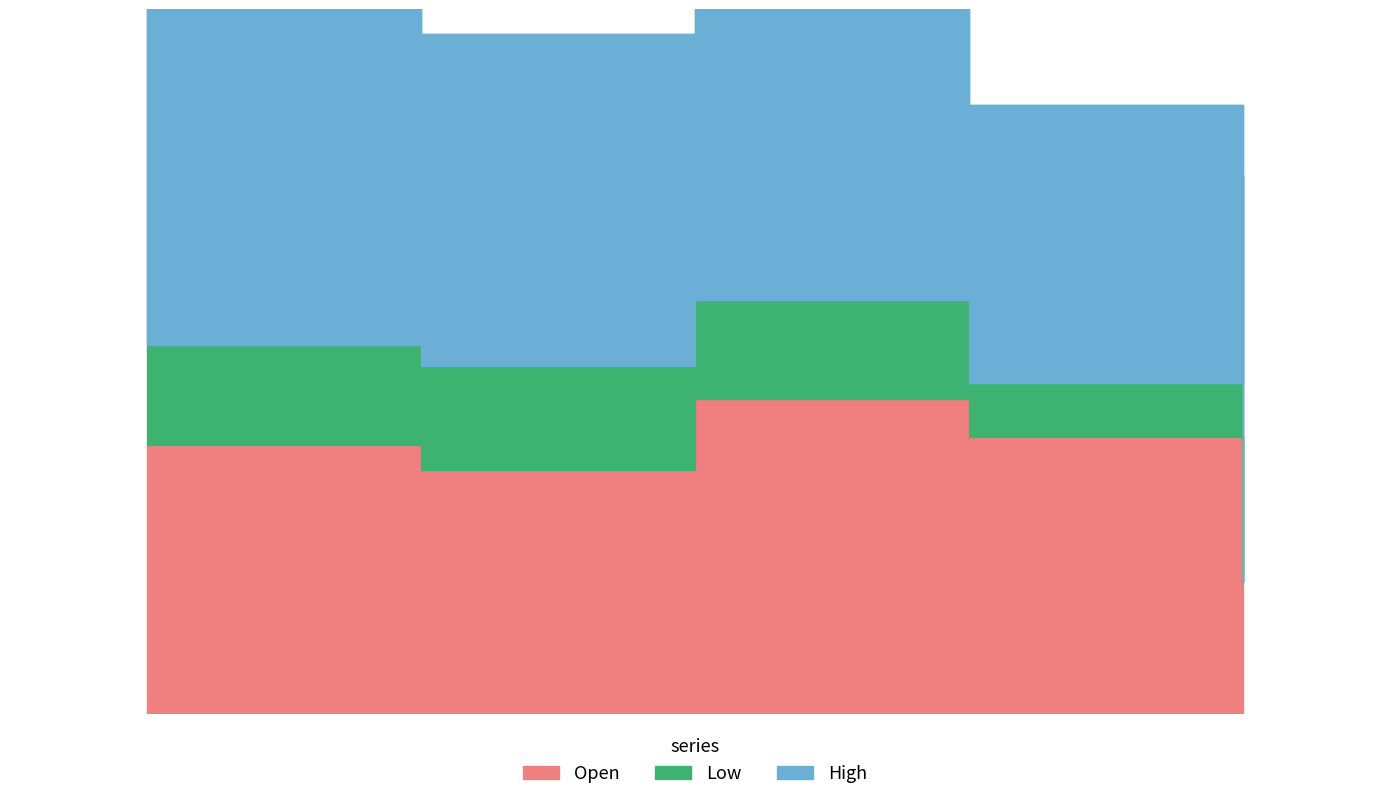

How many lines are shown in the chart?

3